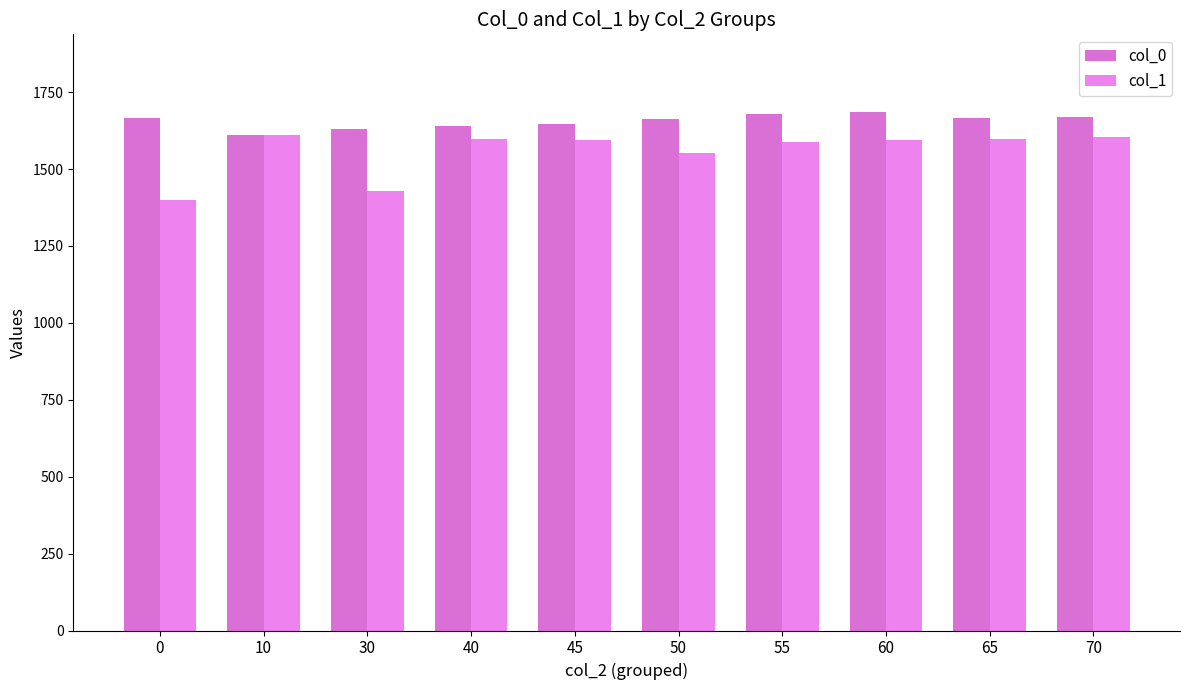

What is the difference between the maximum and minimum values in the col_0 series?

75.0